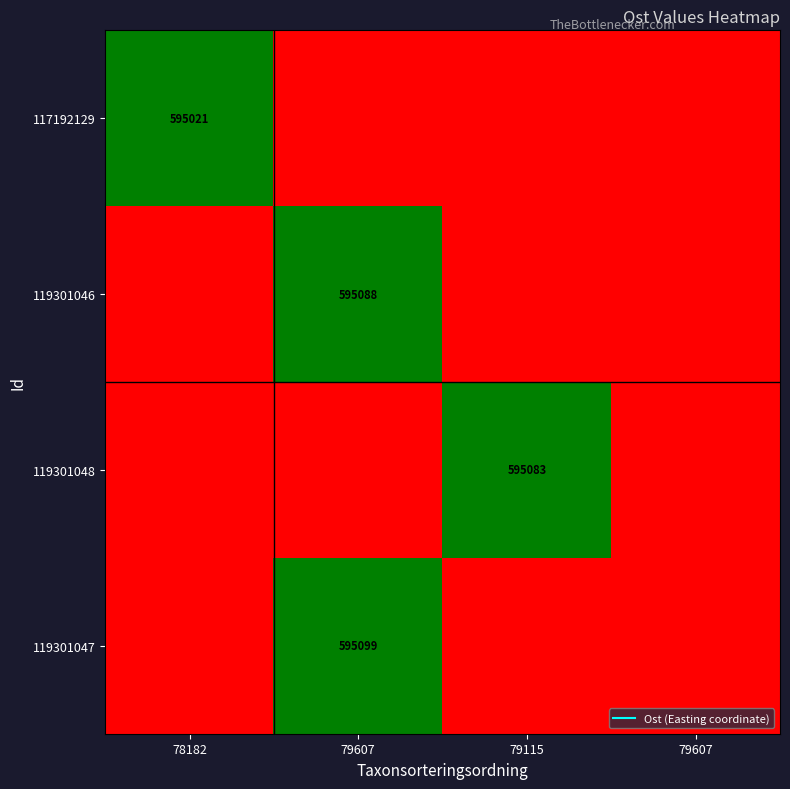

What is the average value of the 117192129 series?

148755